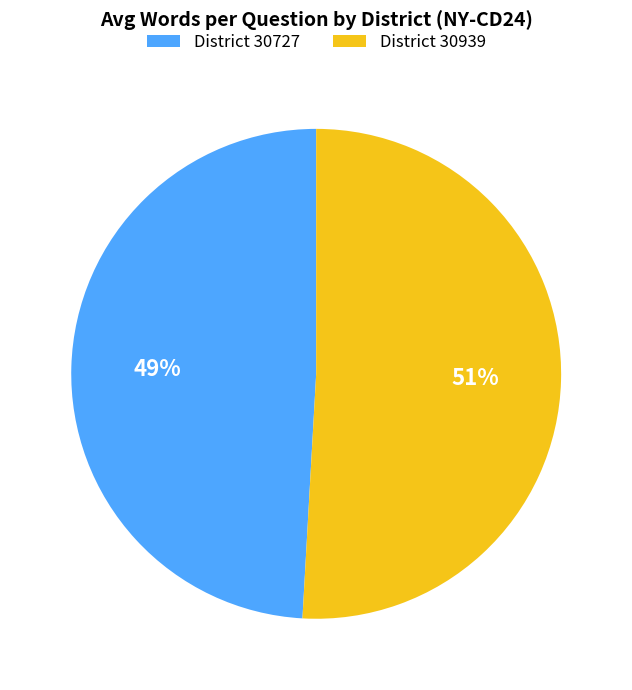

Which category has the biggest portion of the pie?

District 30939